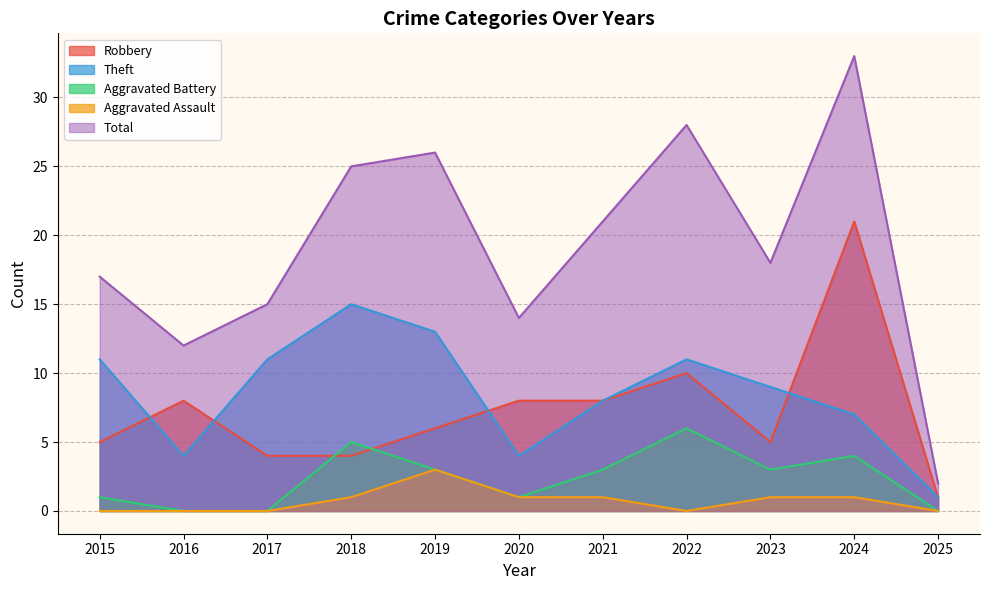

True or false: Theft and Aggravated Battery cross at least once.

False